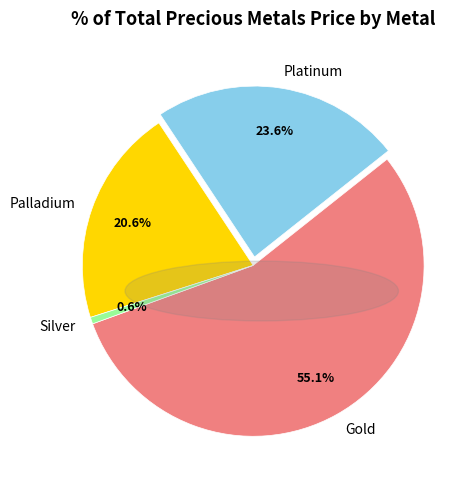

The Gold slice represents 55% of the pie. True or false?

True